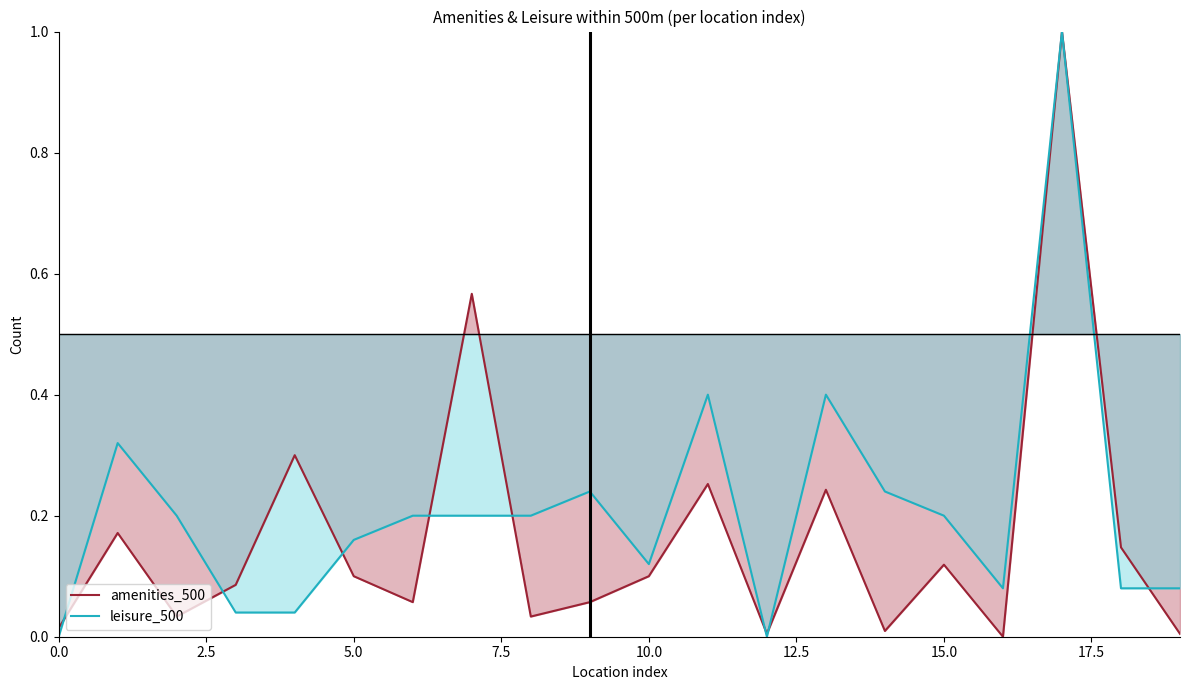

The value of amenities_500 line at 20.0 is 0.0. True or false?

False